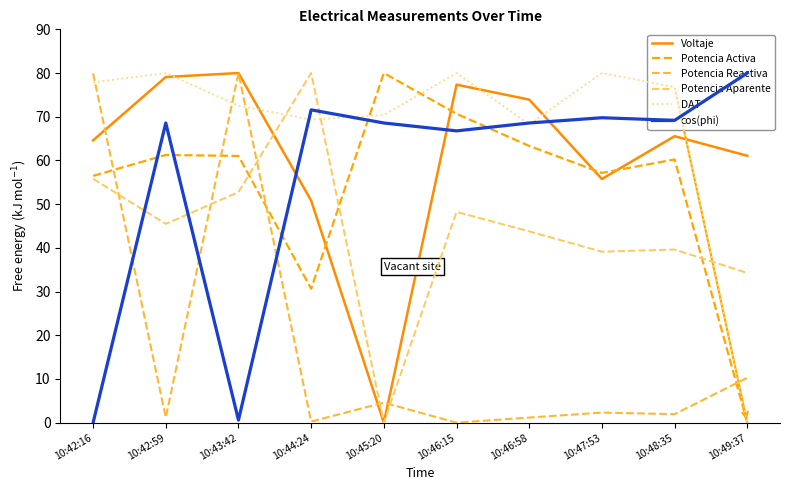

What is the average value of the cos(phi) series?

56.4